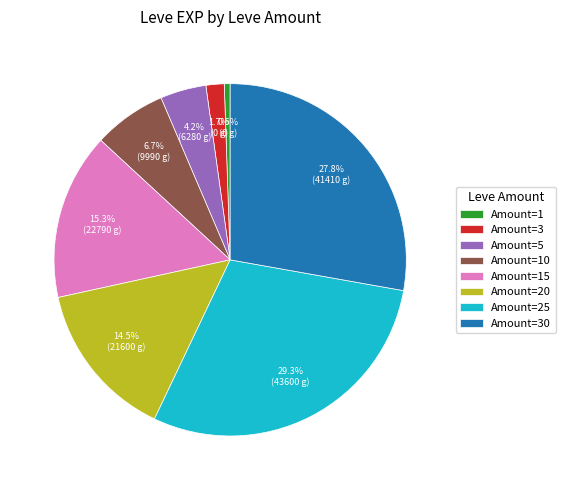

Is there any slice that represents more than half of the pie?

No